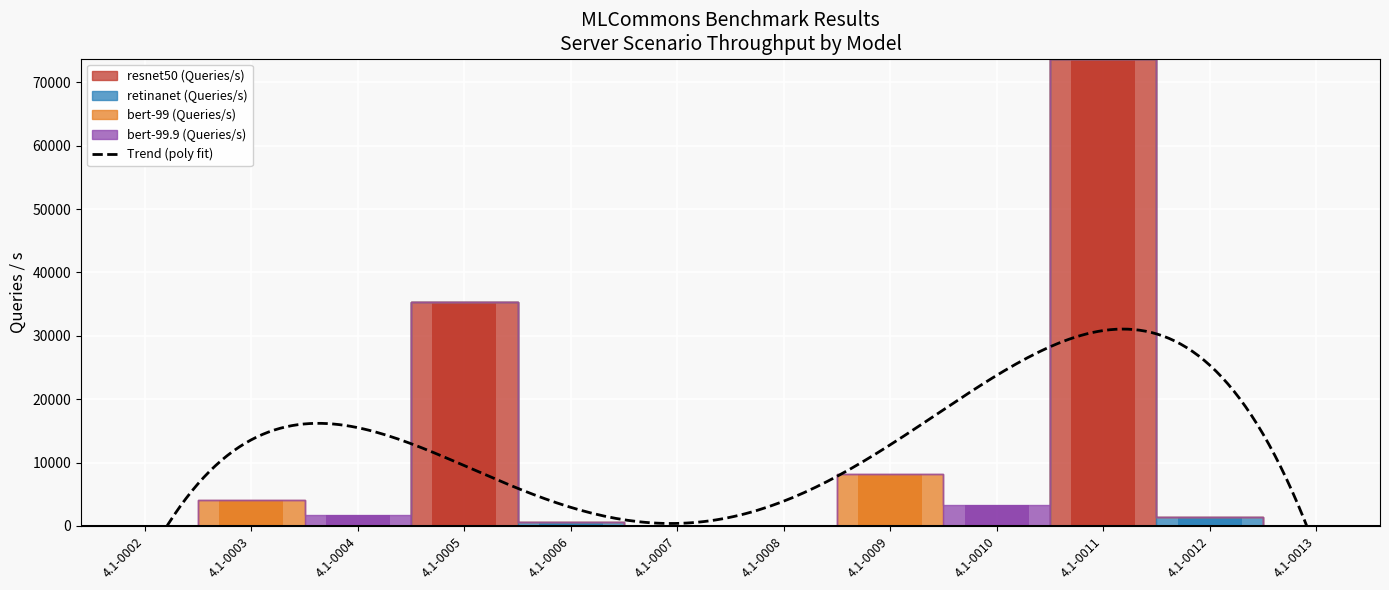

Between 4.1-0002 and 4.1-0003, which series saw the biggest shift?

bert-99 (Queries/s)